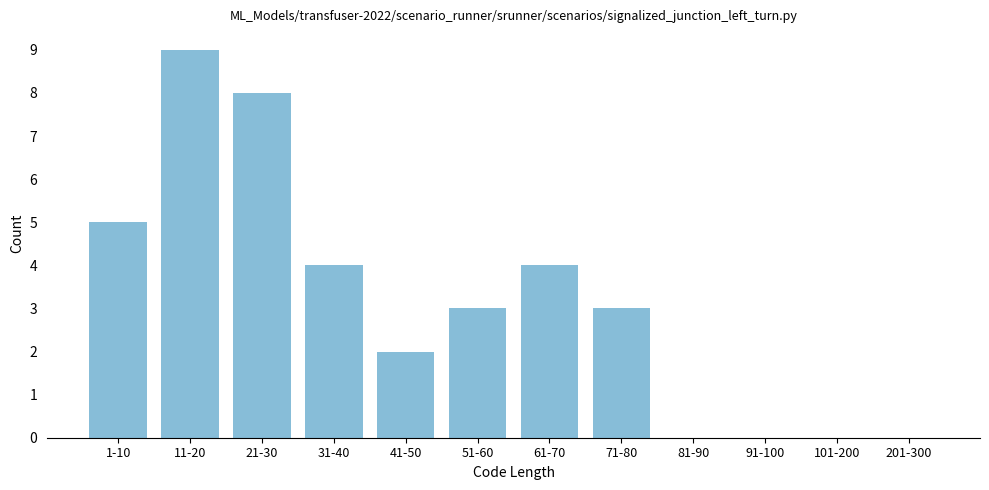

Reading right to left, transcribe all the data shown in this chart.

201-300=0	101-200=0	91-100=0	81-90=0	71-80=3	61-70=4	51-60=3	41-50=2	31-40=4	21-30=8	11-20=9	1-10=5